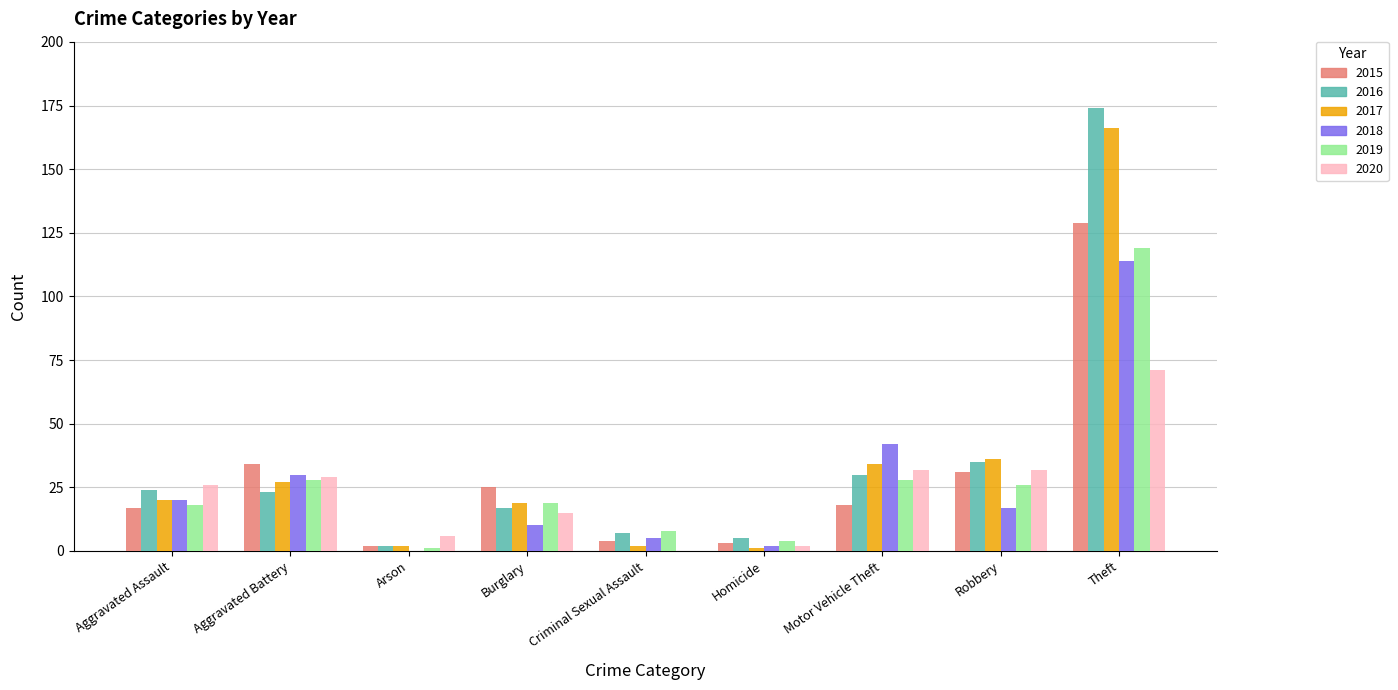

At which label does 2018 reach its peak?

Theft